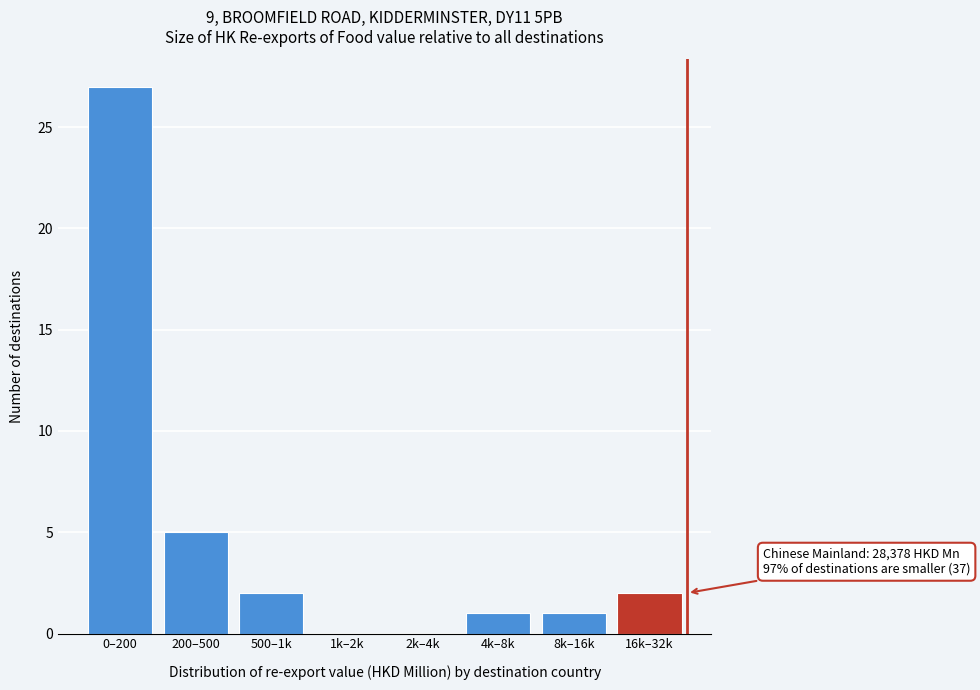

Reading right to left, what are all the values shown in this chart?

16k–32k=2	8k–16k=1	4k–8k=1	2k–4k=0	1k–2k=0	500–1k=2	200–500=5	0–200=27